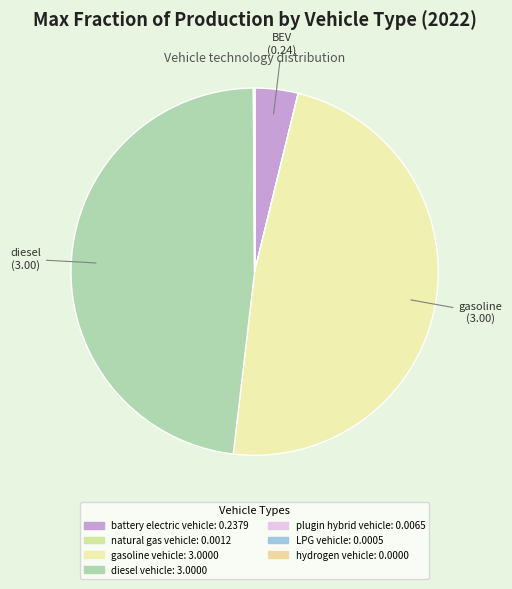

Rank the categories by value from lowest to highest.

hydrogen vehicle, LPG vehicle, natural gas vehicle, plugin hybrid vehicle, battery electric vehicle, gasoline vehicle, diesel vehicle